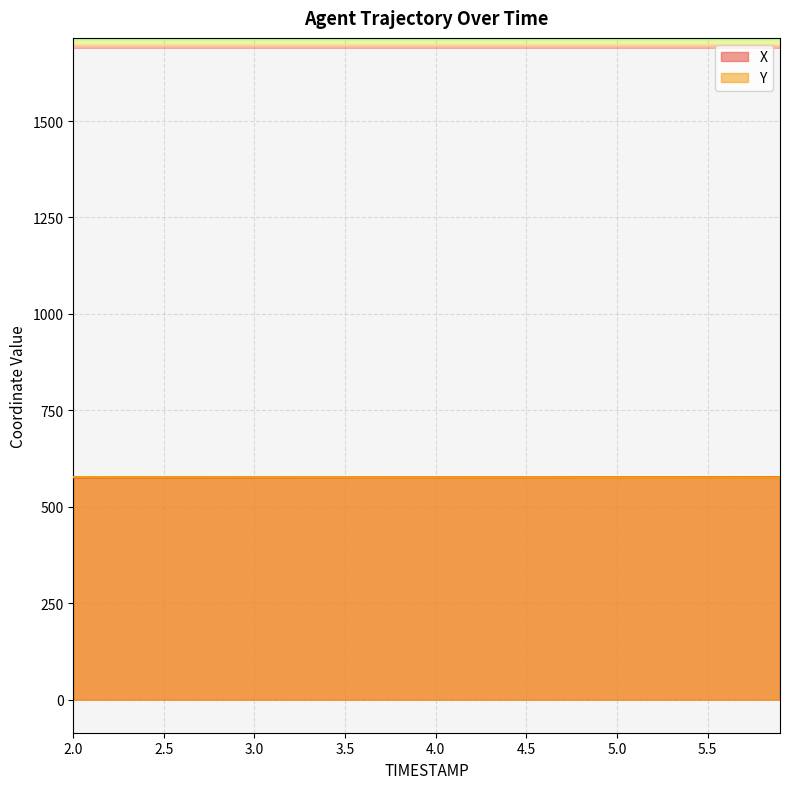

How many data points does each series have?

40